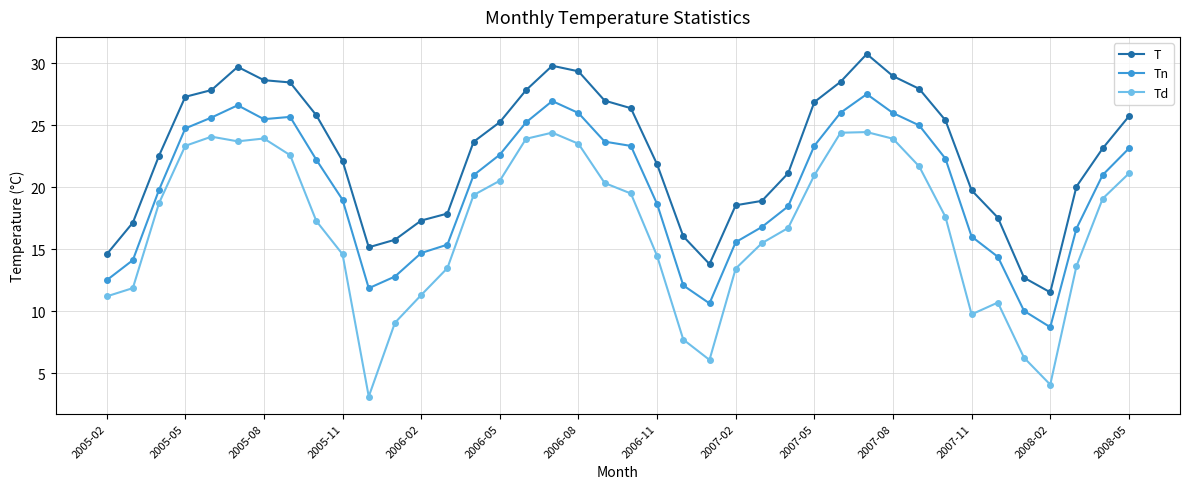

What is the difference between the maximum and minimum values in the T series?

19.2